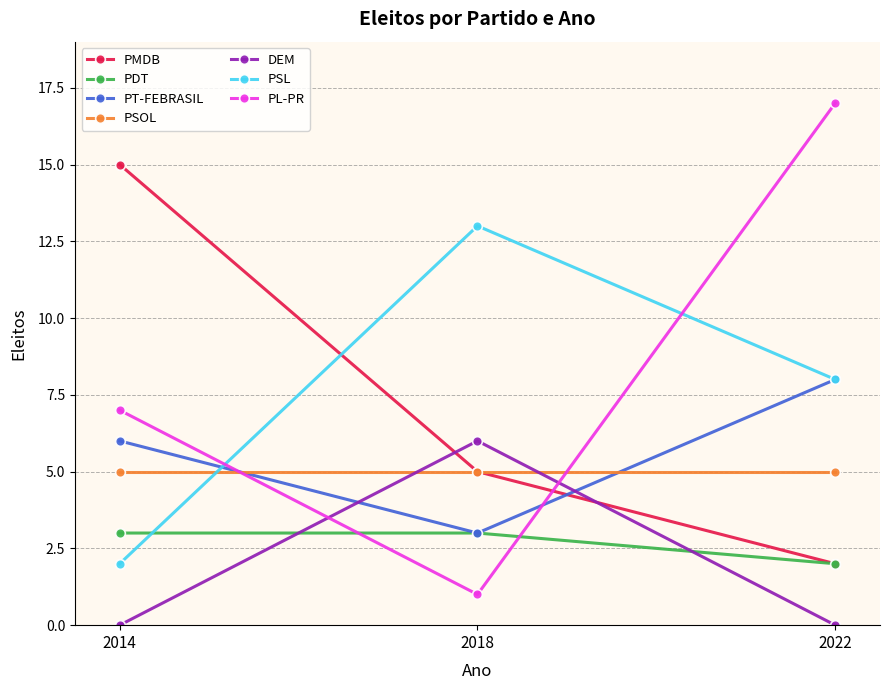

What is the approximate value of PDT at 2018?

3